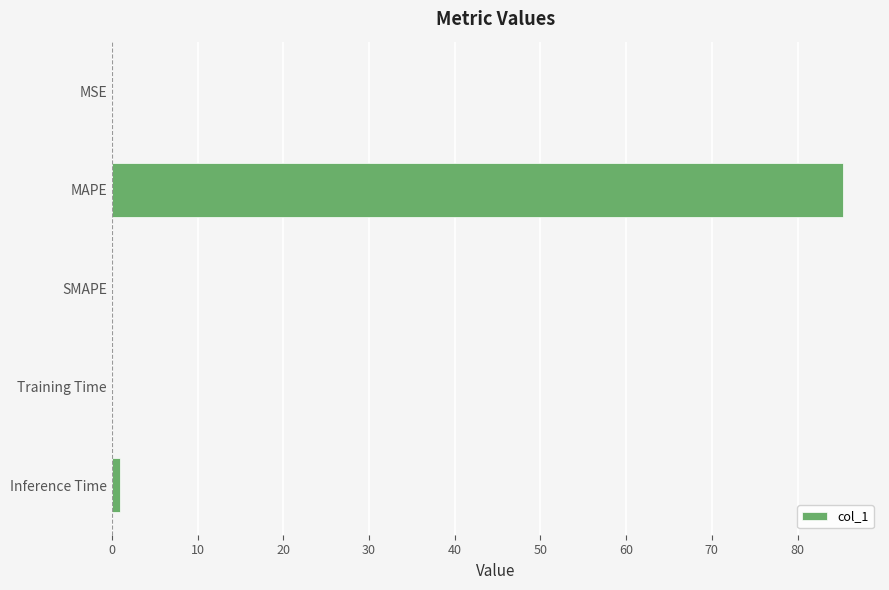

Are the bars horizontal?

Yes